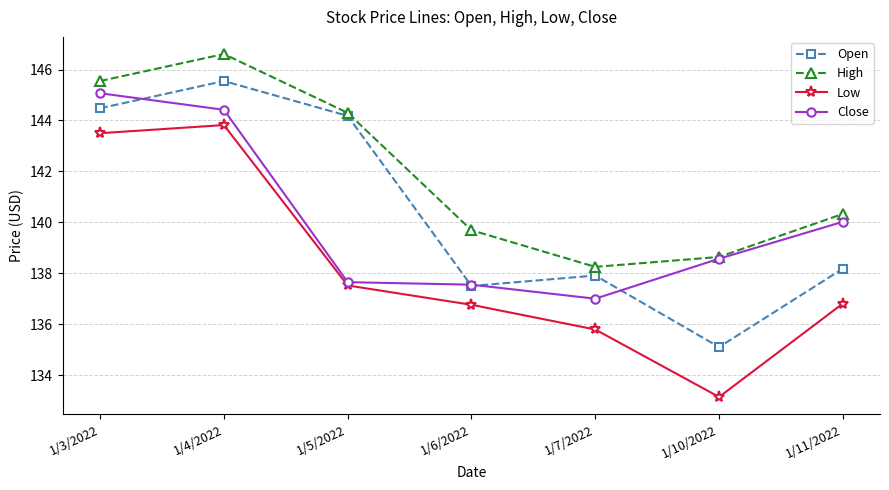

At which label does Low reach its minimum?

1/10/2022